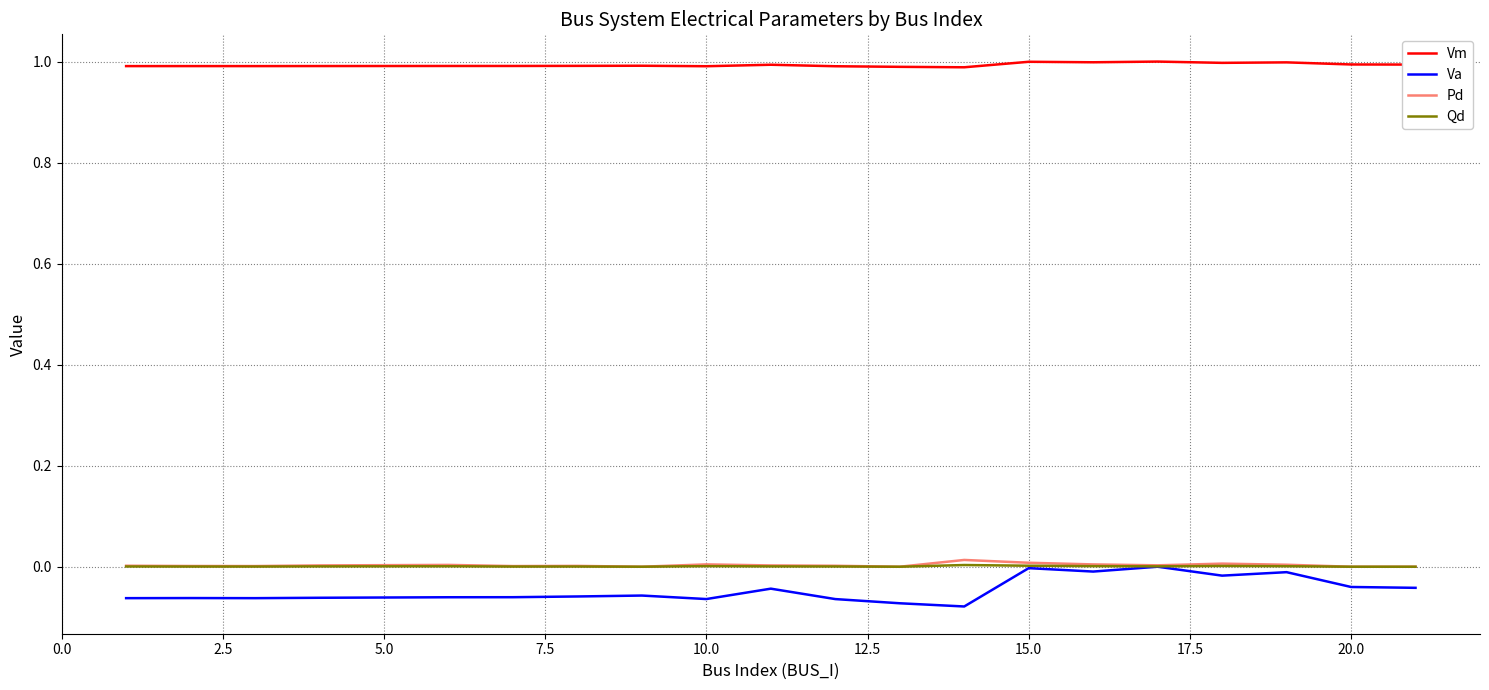

Which series has the widest spread of values?

Va